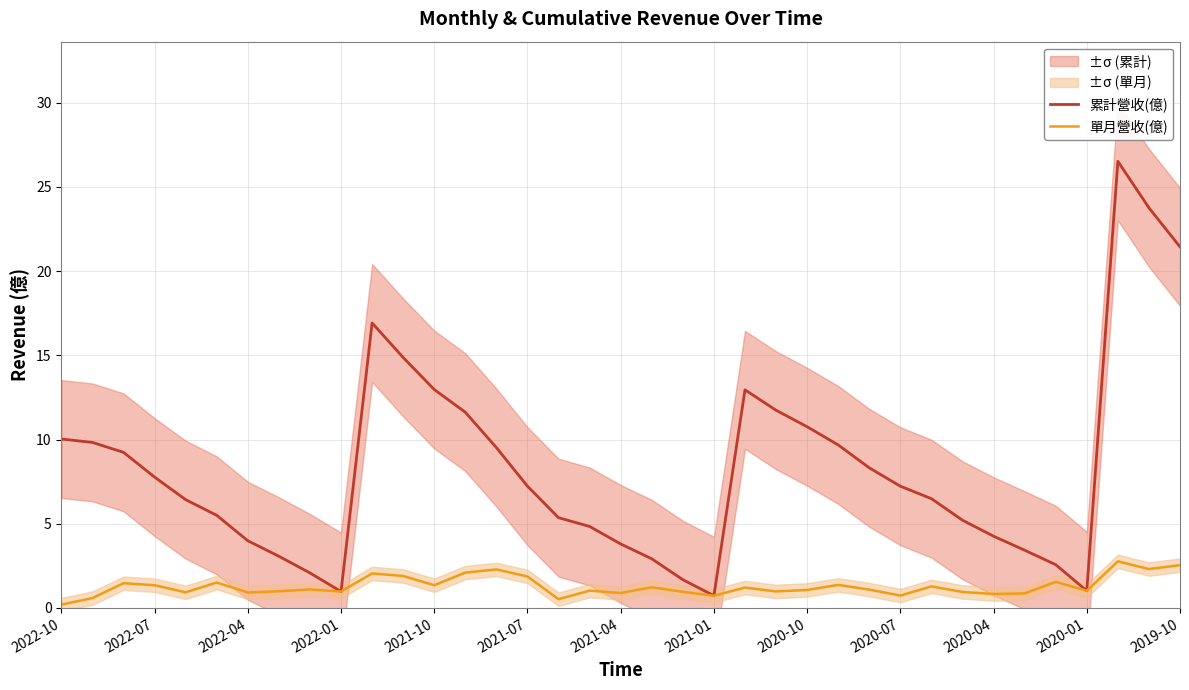

At which category is the sum across all series the highest?

34